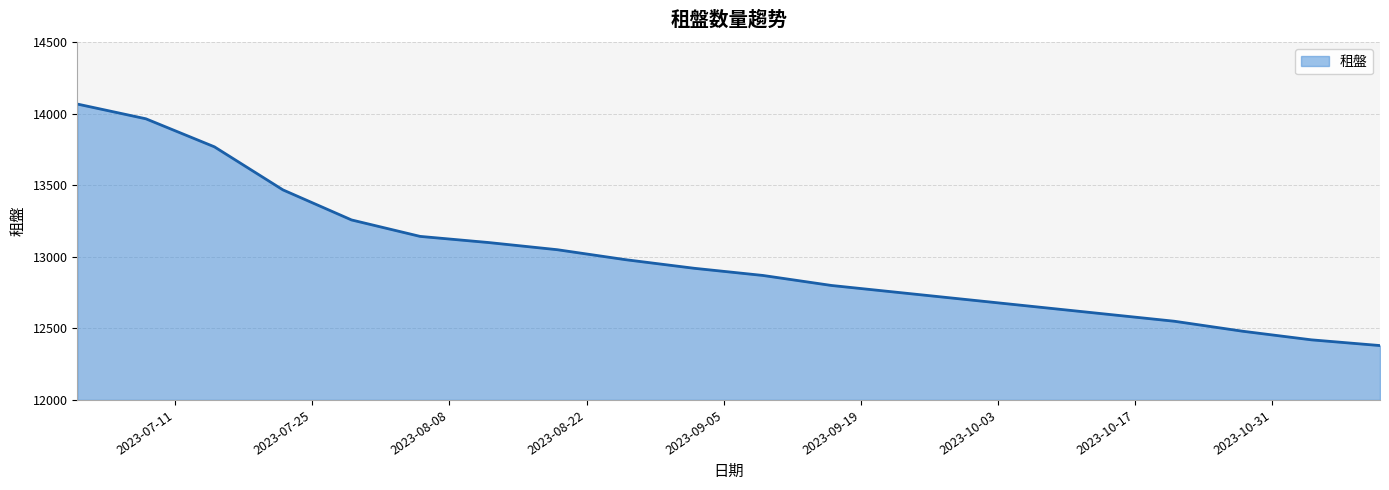

What is the minimum value shown in the chart?

12380